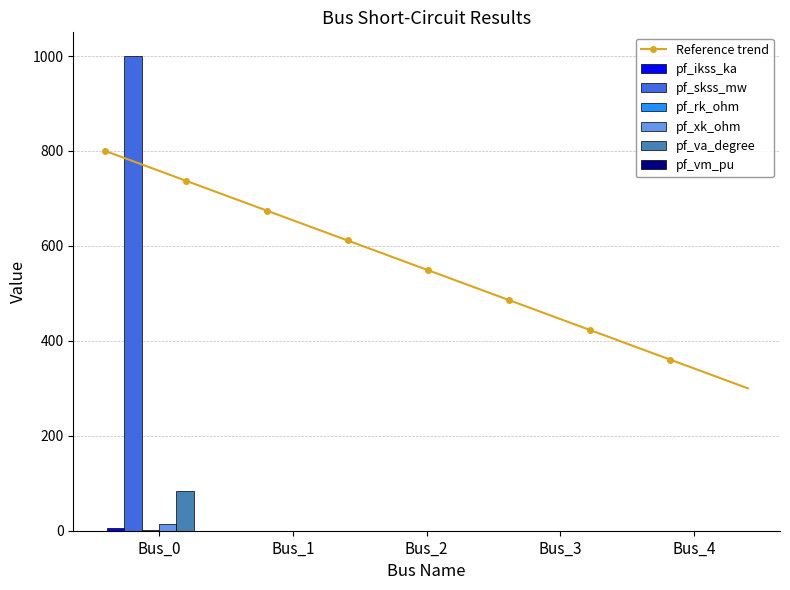

At which label does pf_rk_ohm reach its peak?

Bus_0